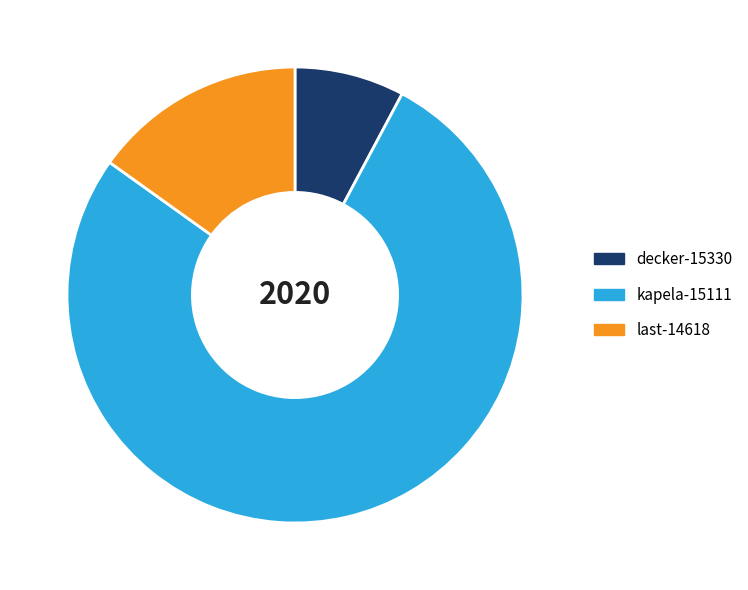

Which slice is the largest?

kapela-15111